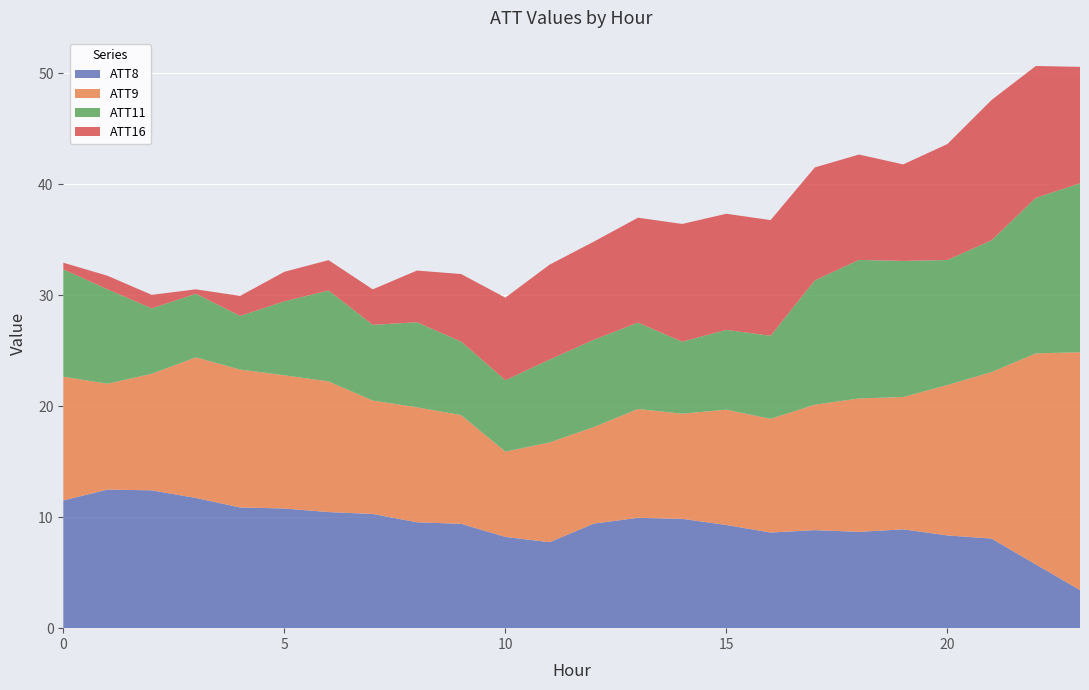

What is the lowest value of the ATT8 series?

3.4